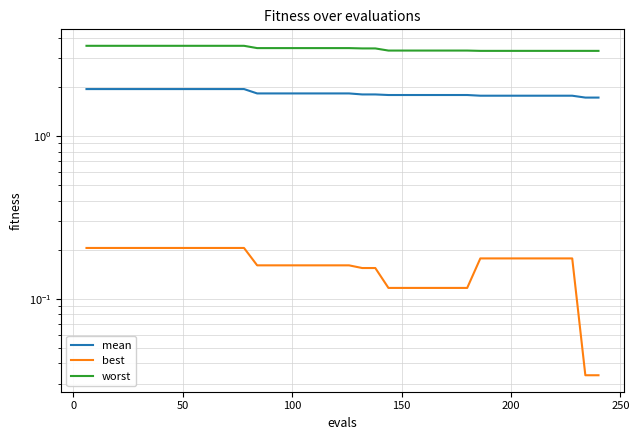

True or false: worst and mean cross at least once.

False